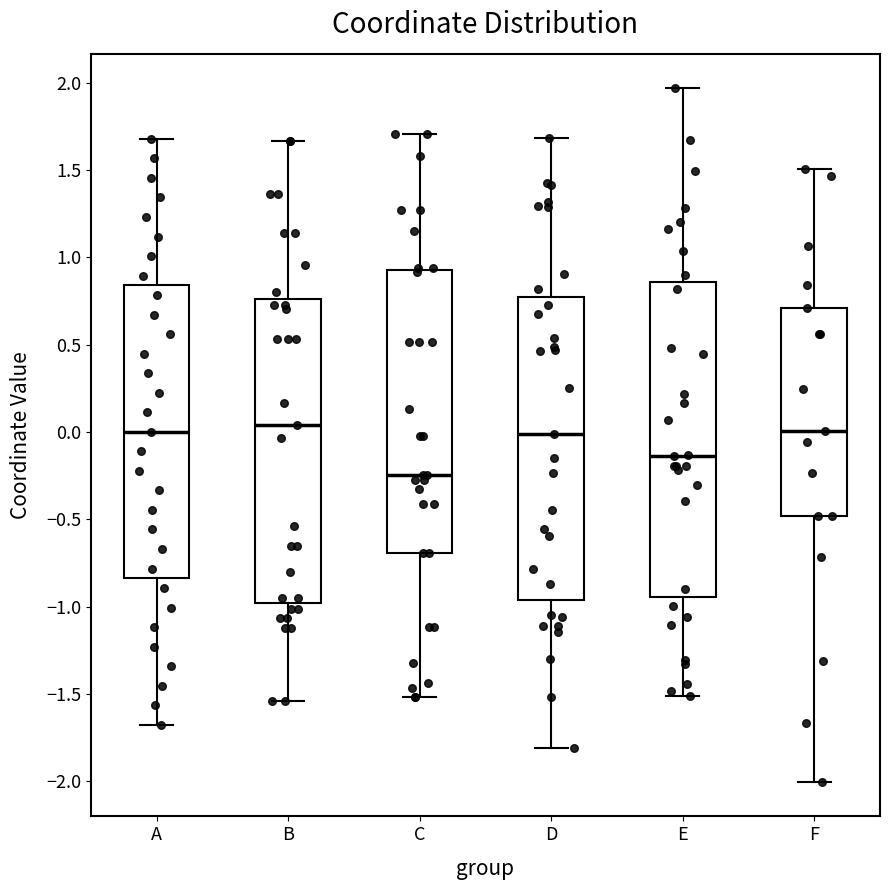

Comparing the boxes themselves (not the whiskers), which one is the tallest?

E